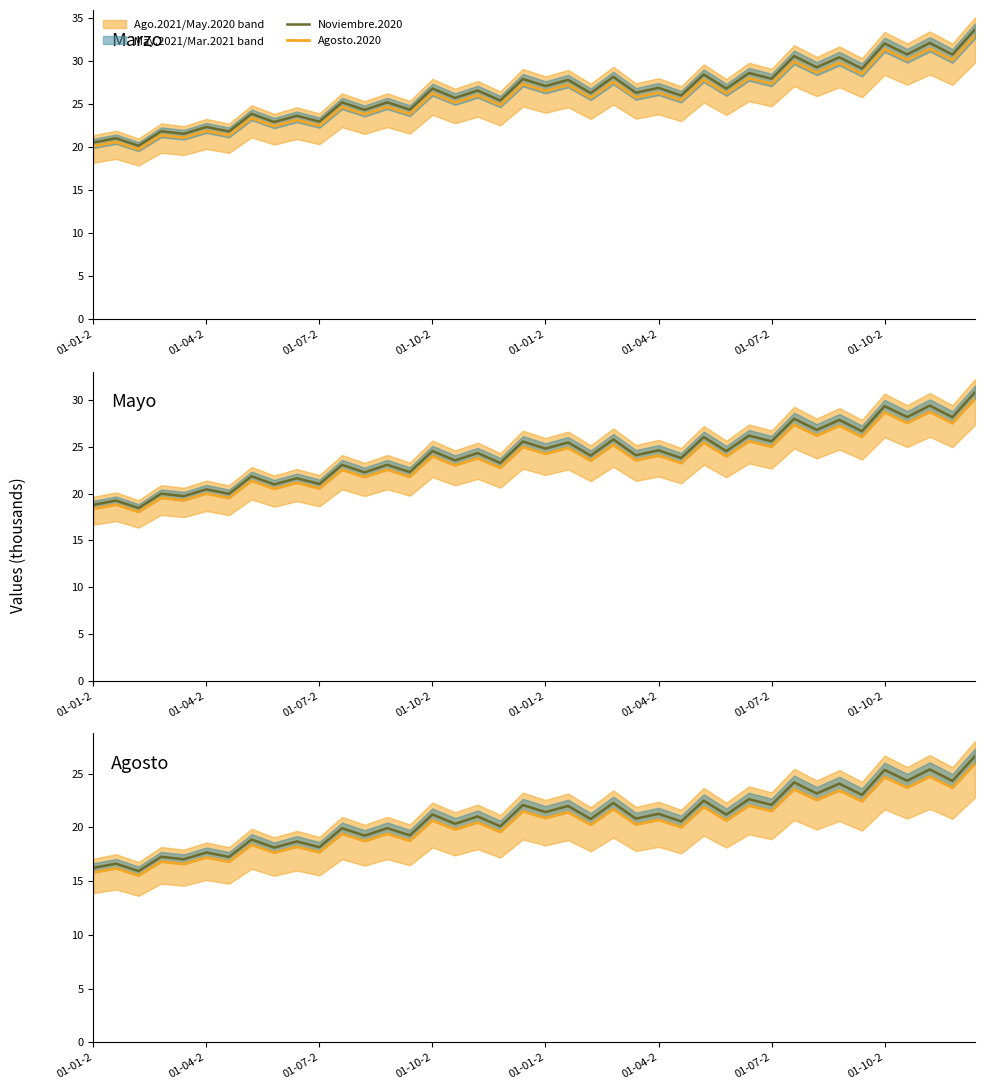

Is the value of Agosto.2020 at 37 greater than the value of Noviembre.2020 at 27?

Yes